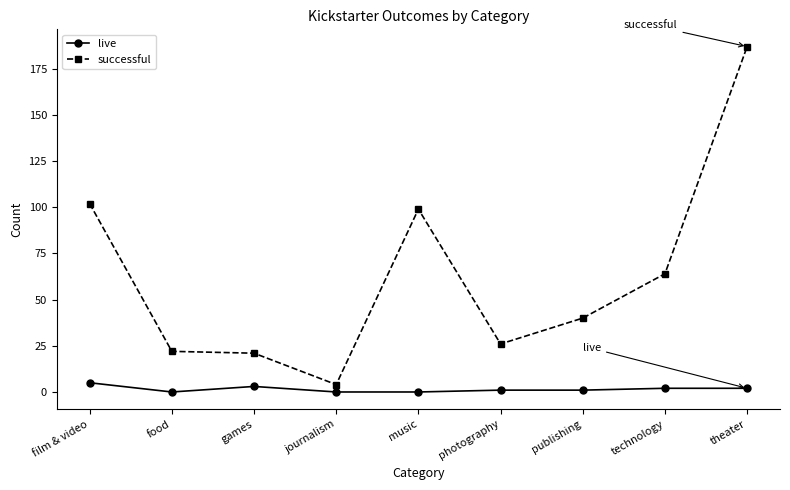

What is the label of the 1st point from the right?

theater